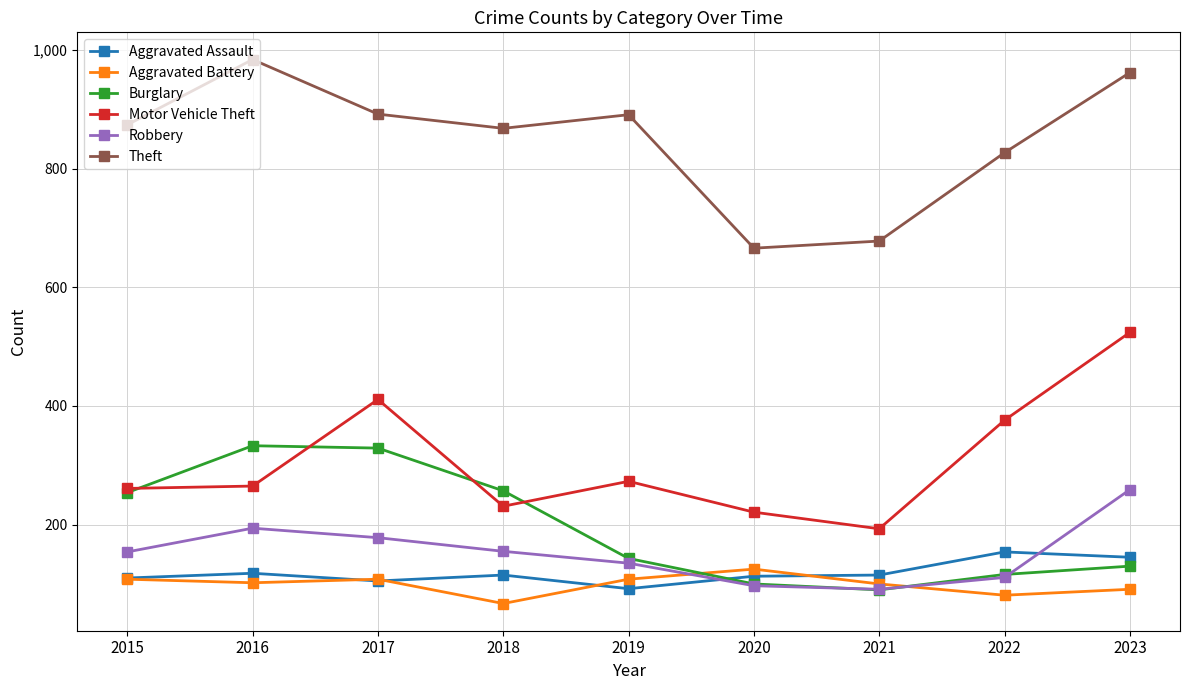

Which series ends up on top after the final intersection of Aggravated Assault and Burglary?

Aggravated Assault